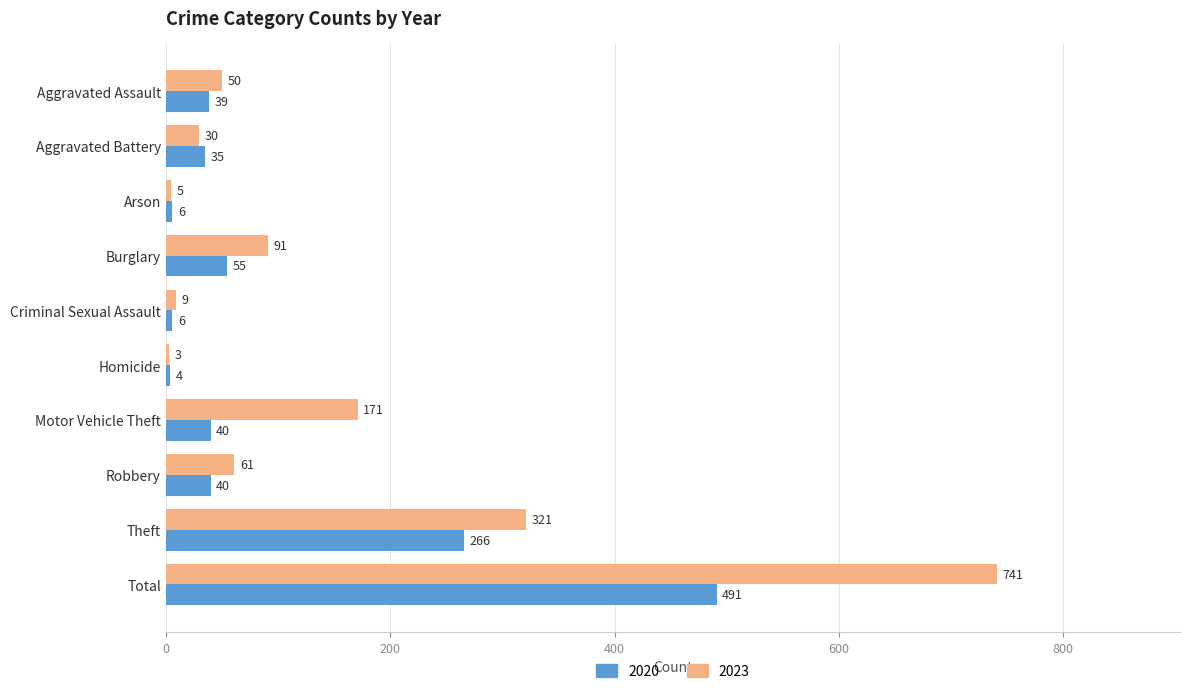

Rank the series by their maximum value, from highest to lowest.

2023, 2020